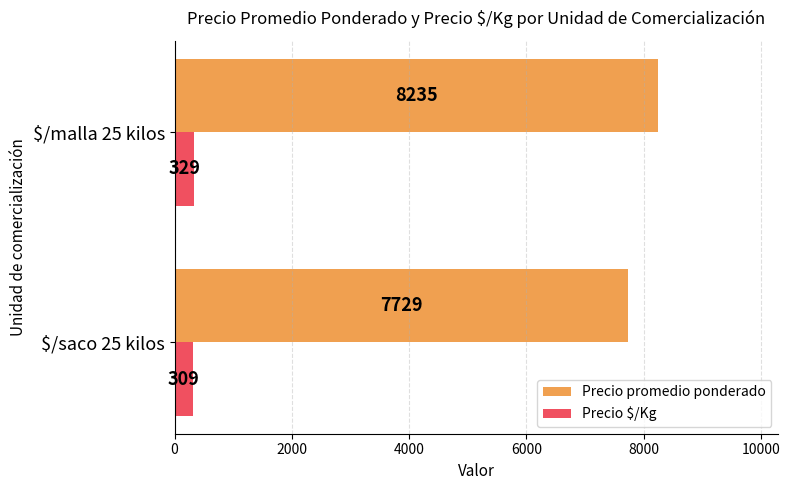

Rank the series by their average value, from highest to lowest.

Precio promedio ponderado, Precio $/Kg